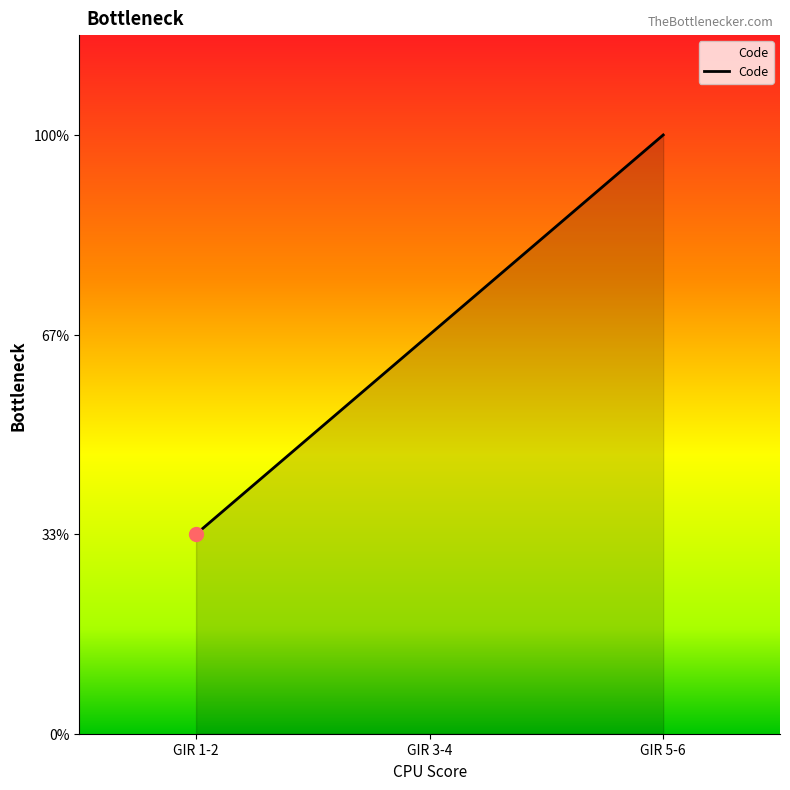

What is the change in value from GIR 1-2 to GIR 3-4?

+1